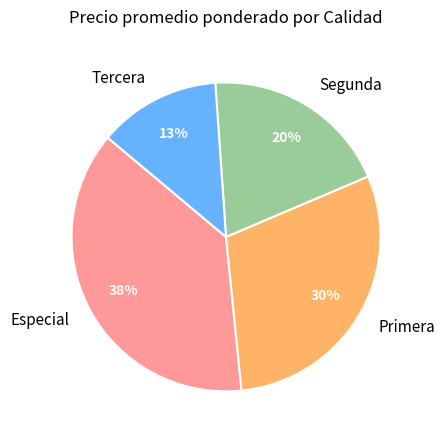

Does Especial account for over 50% of the chart?

No